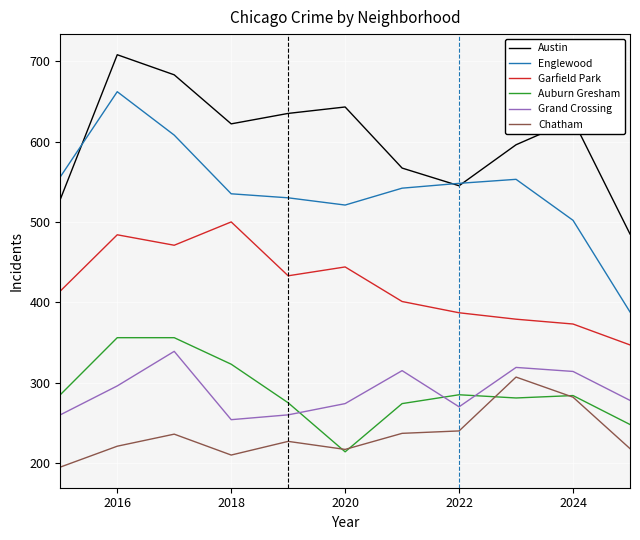

True or false: Garfield Park and Chatham intersect in this chart.

False